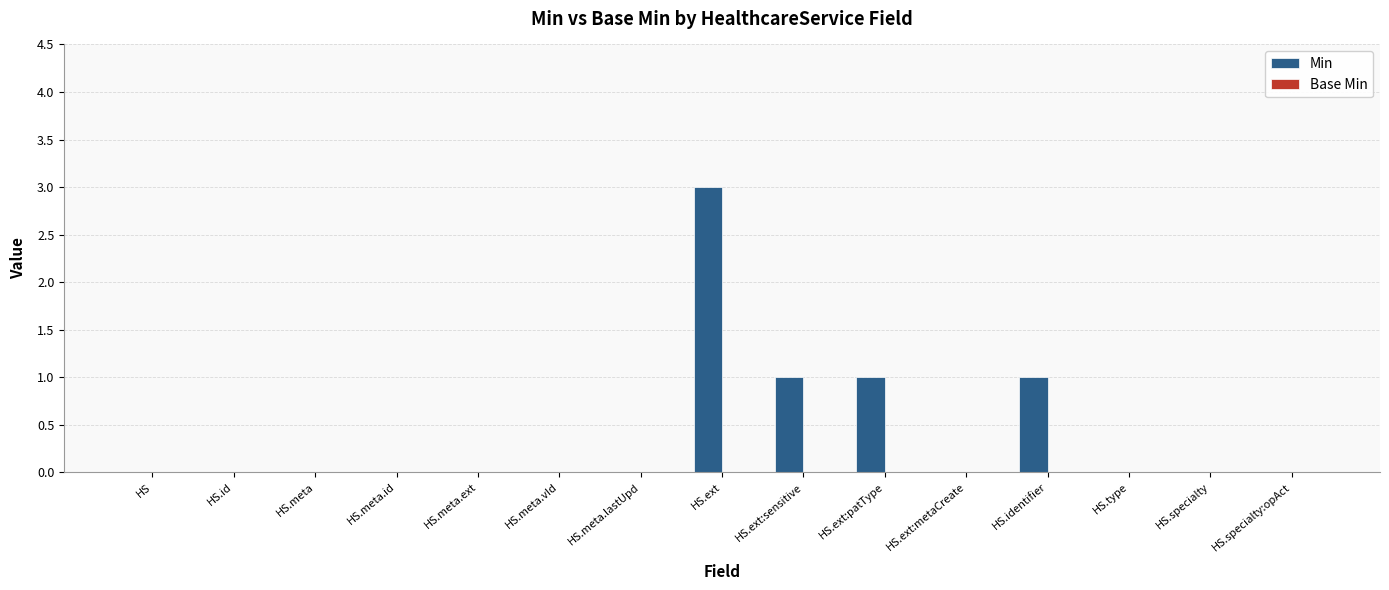

Between HS.meta and HS.ext:sensitive, which is larger?

HS.ext:sensitive